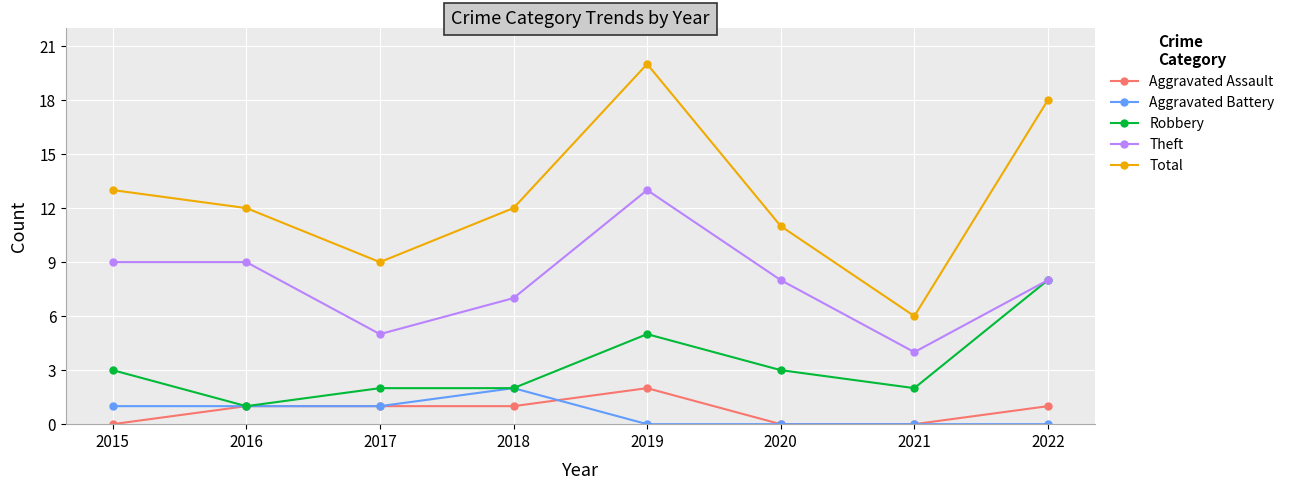

True or false: Total and Theft intersect in this chart.

False